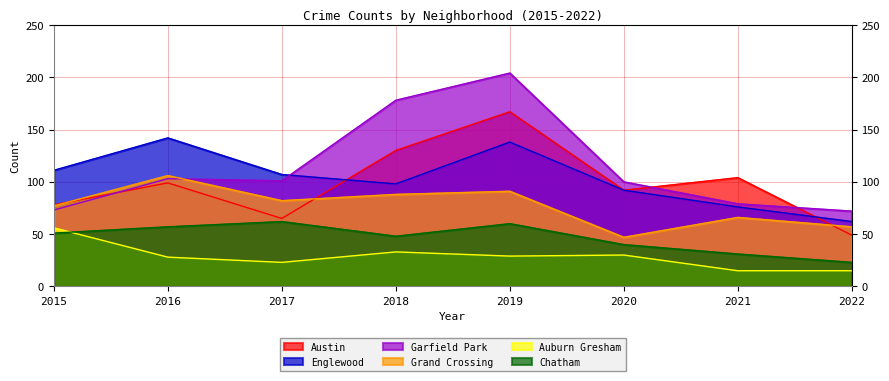

Reading left to right, what are all the values shown in this chart?

Austin: 2015=78	2016=99	2017=65	2018=130	2019=167	2020=92	2021=104	2022=49
Englewood: 2015=111	2016=142	2017=107	2018=98	2019=138	2020=92	2021=76	2022=62
Garfield Park: 2015=73	2016=103	2017=101	2018=178	2019=204	2020=100	2021=79	2022=72
Grand Crossing: 2015=77	2016=106	2017=82	2018=88	2019=91	2020=47	2021=66	2022=57
Auburn Gresham: 2015=56	2016=28	2017=23	2018=33	2019=29	2020=30	2021=15	2022=15
Chatham: 2015=51	2016=57	2017=62	2018=48	2019=60	2020=40	2021=31	2022=23